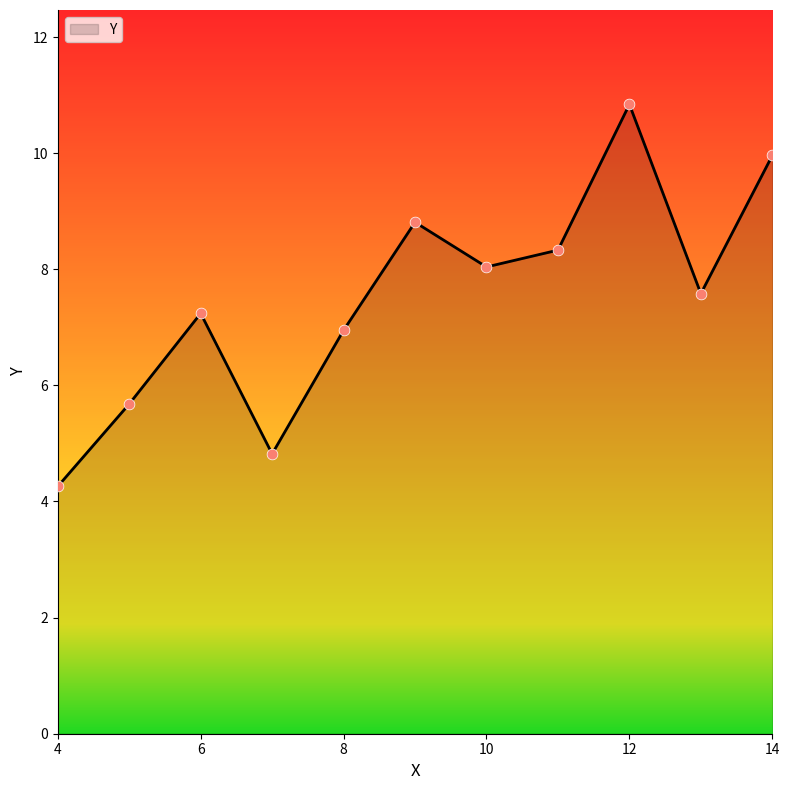

What is the smallest value displayed?

4.3